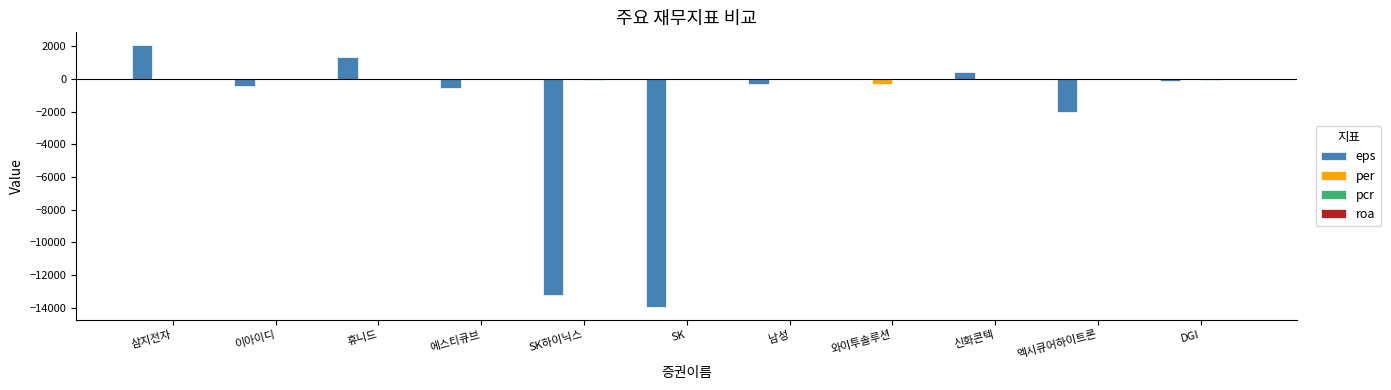

What is the maximum value shown in the chart?

2061.0